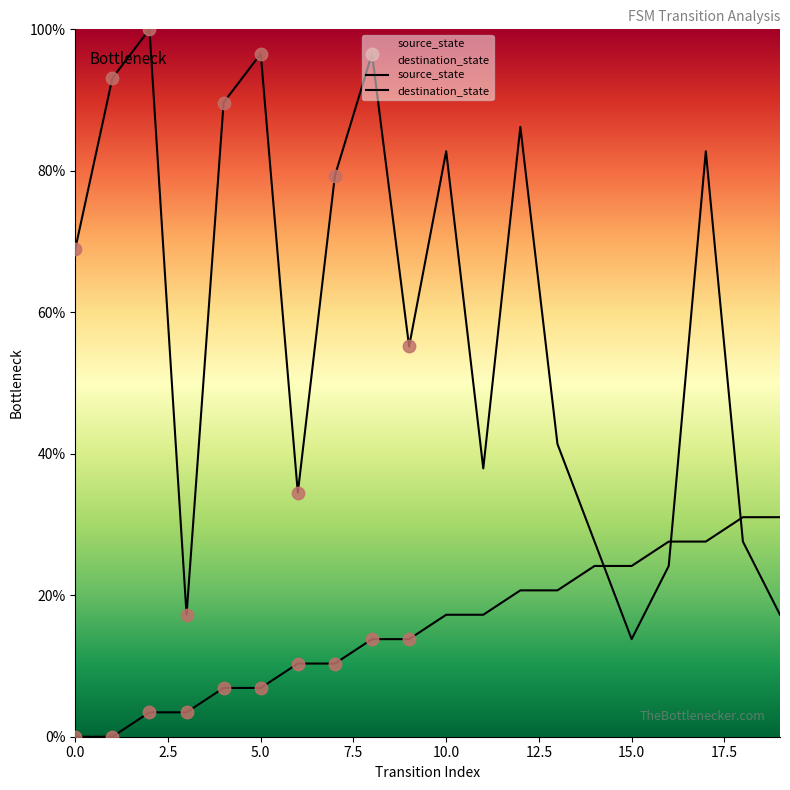

Which series has the largest Y range (max minus min)?

destination_state